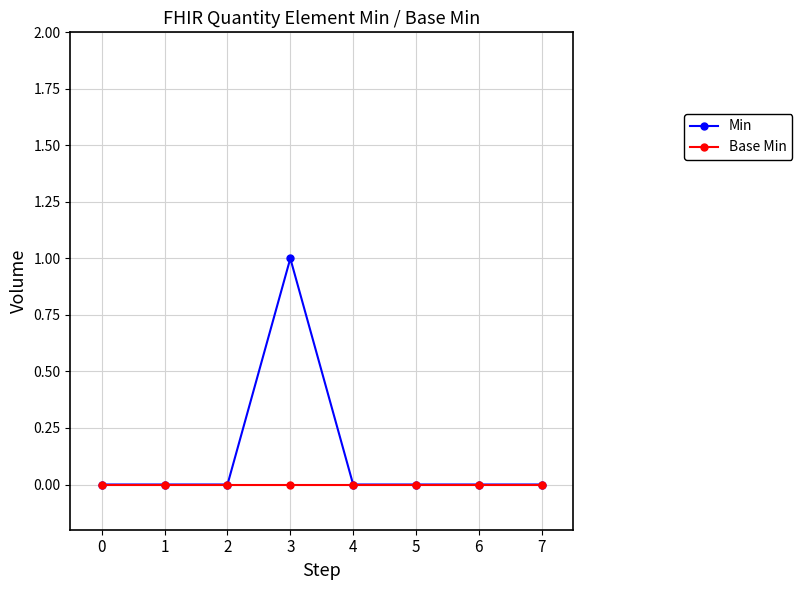

What is the spread (max minus min) of values at 3?

1